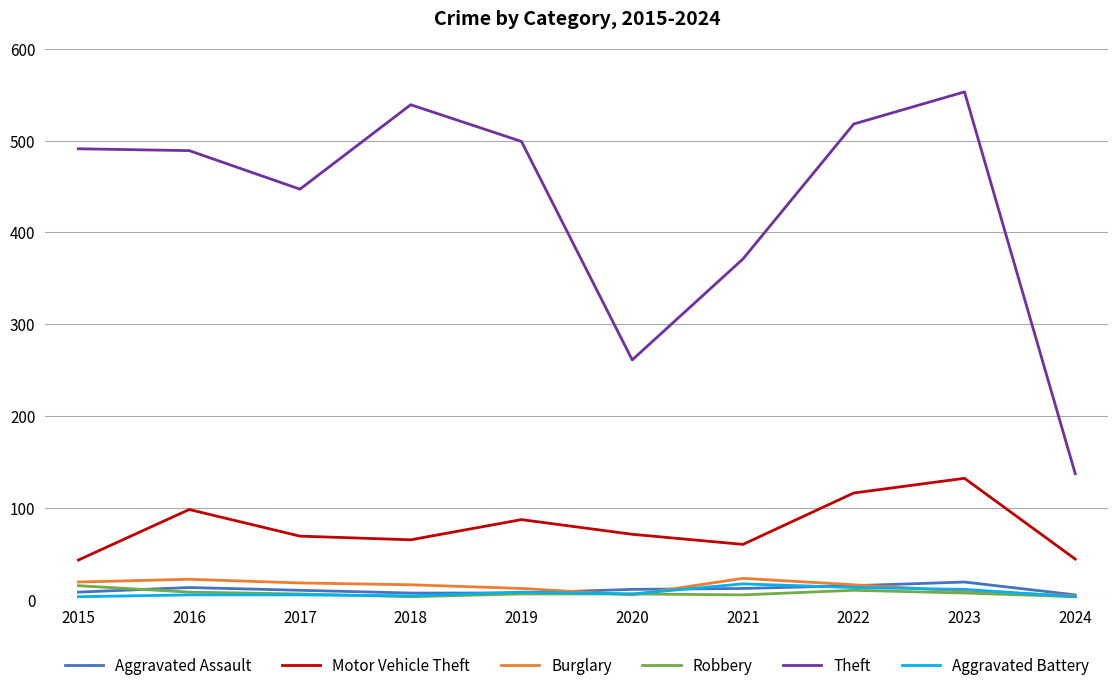

Is the value of Theft at 2021 greater than the value of Aggravated Assault at 2017?

Yes